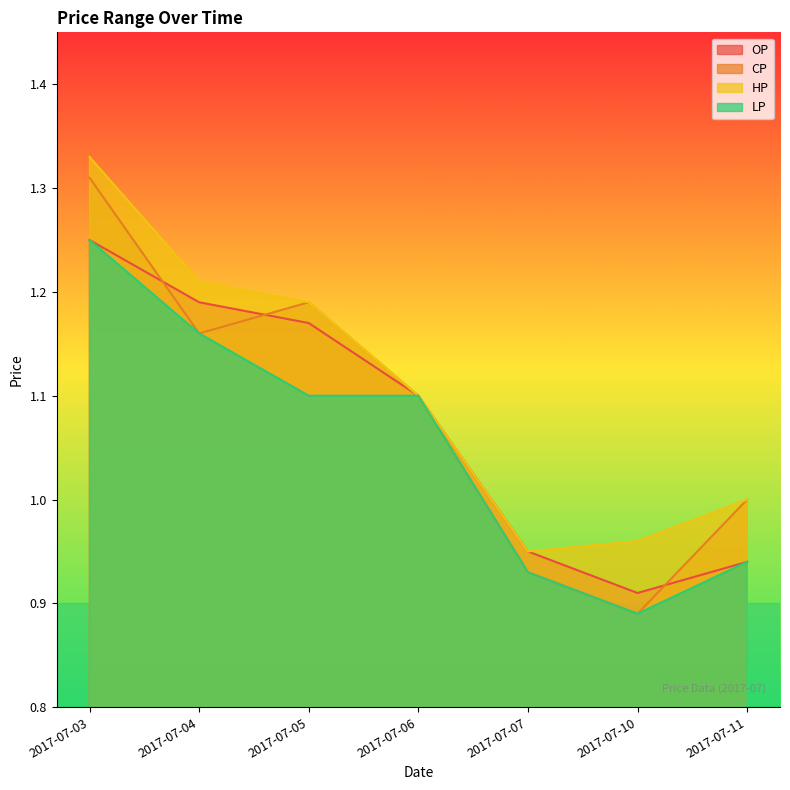

How many lines are shown in the chart?

4